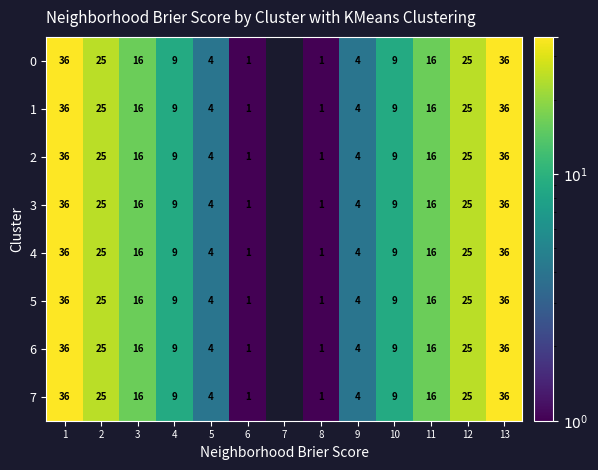

What is the sum of the 4 values at 6 and 11?

17